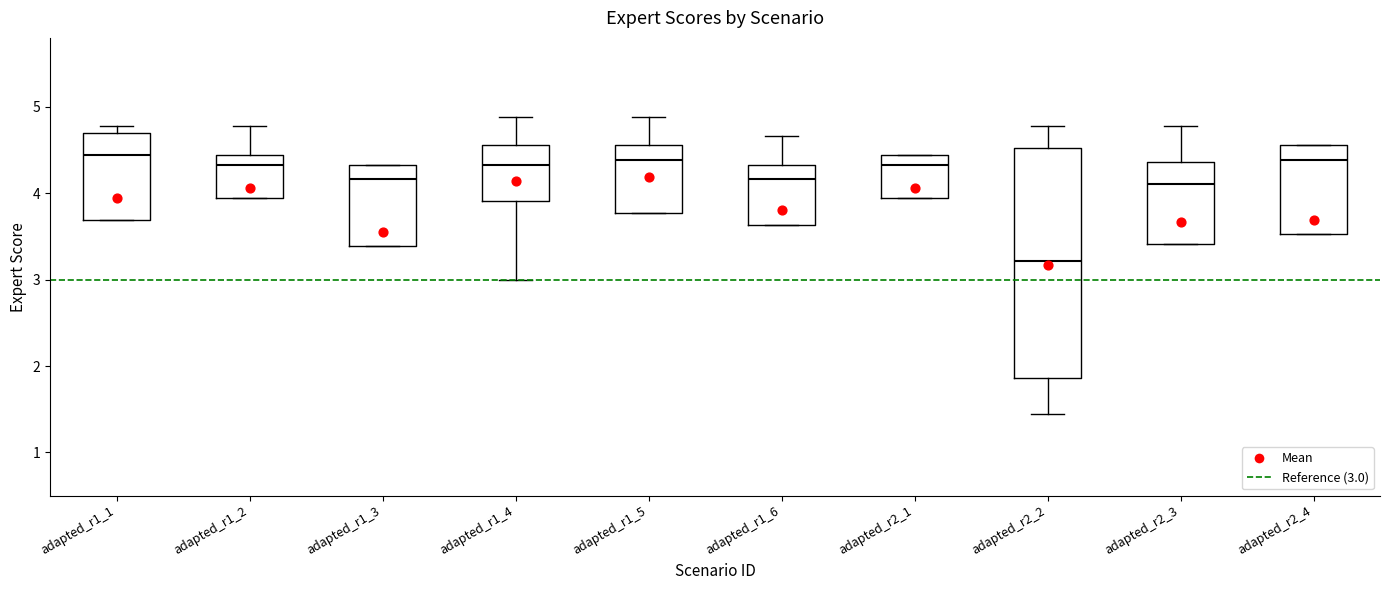

Where is the upper edge of the box for adapted_r2_1 on the y-axis? The values are not printed on the chart, so give them approximately, as read against the axis.

4.4